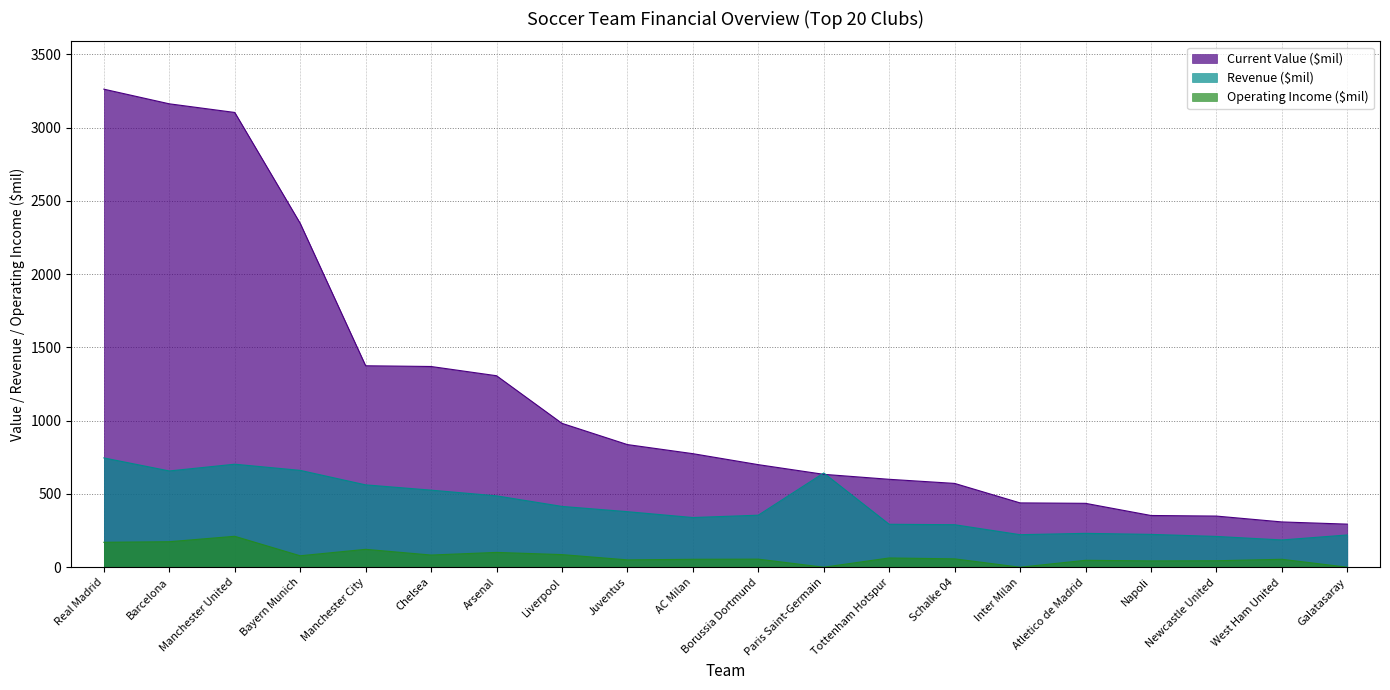

True or false: Operating Income ($mil) and Revenue ($mil) intersect in this chart.

False